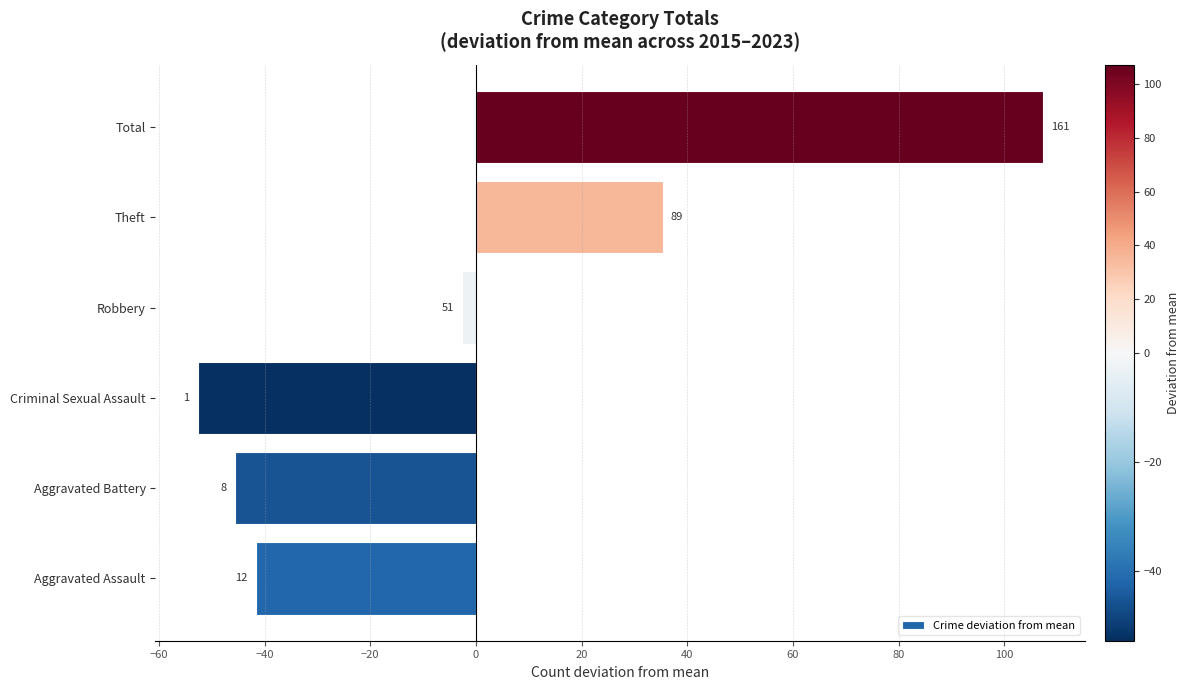

How many positive values are there?

2